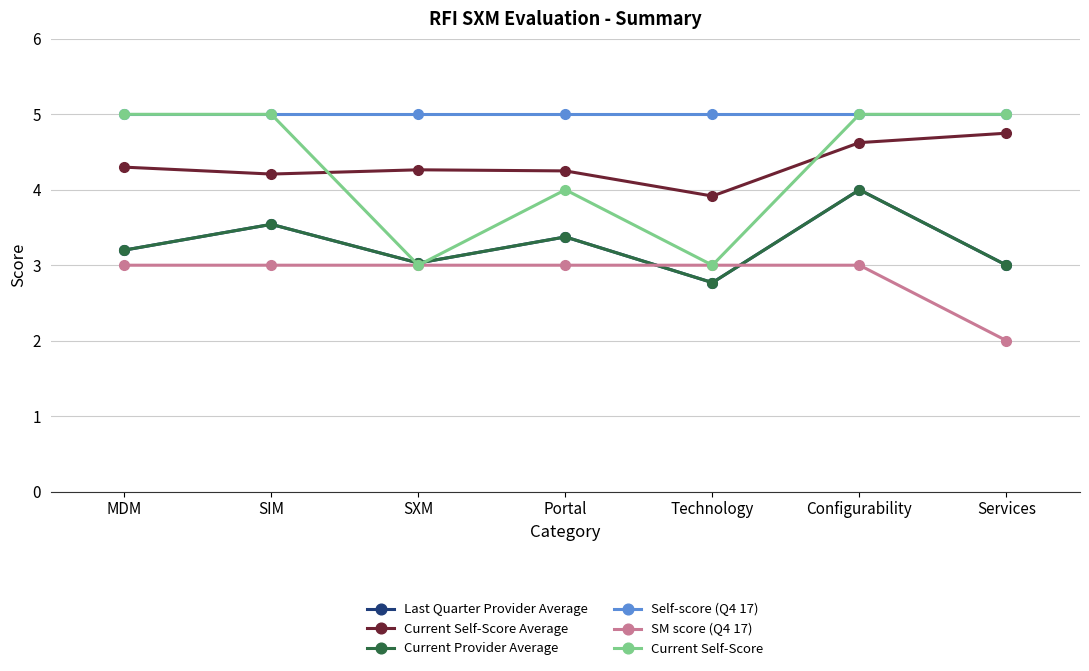

Does the chart have visible grid lines?

Yes